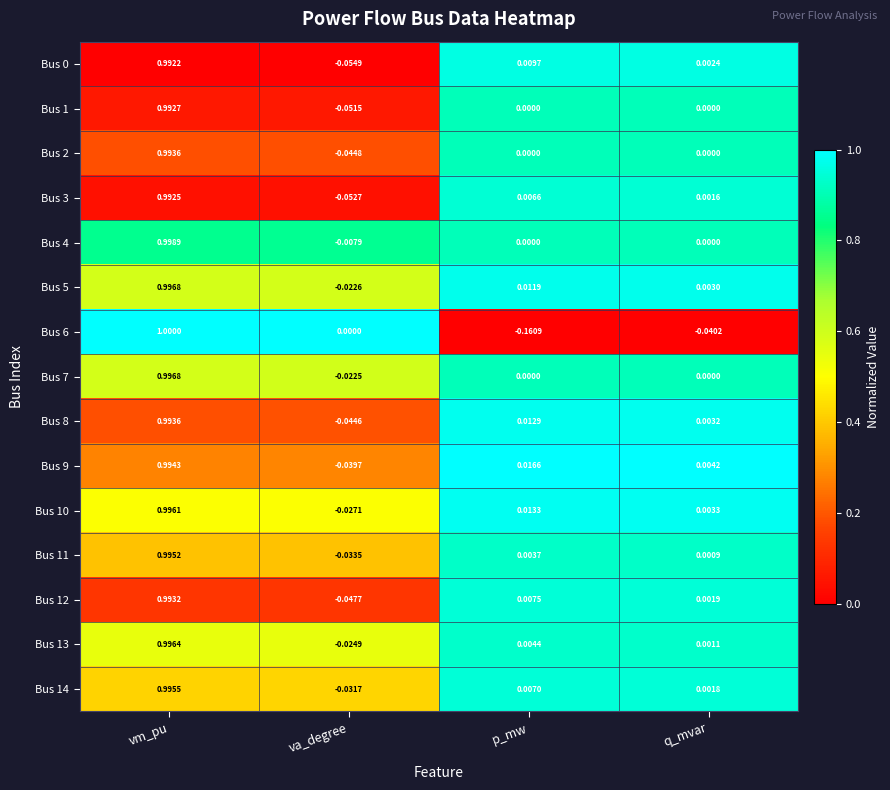

What is the total value across all series at va_degree?

-0.5